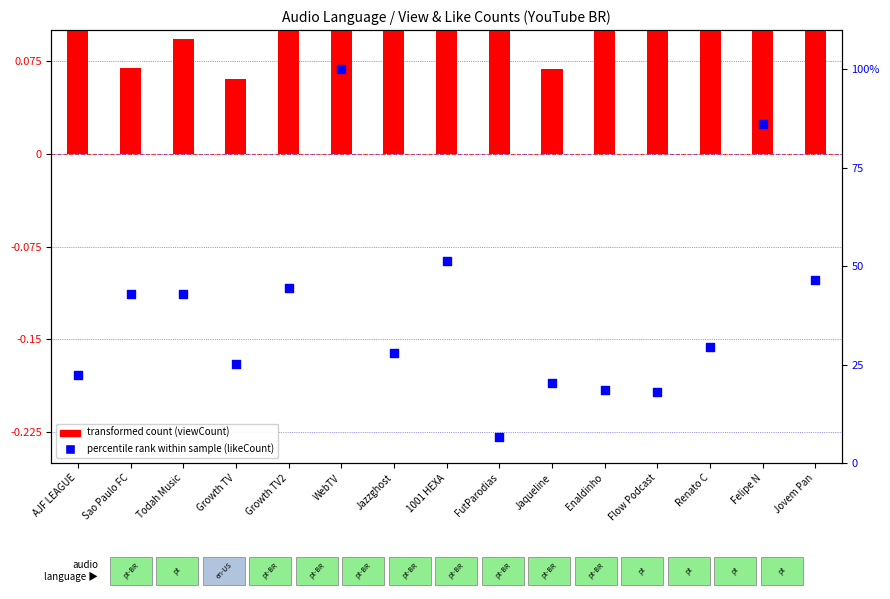

At how many categories does at least one series exceed 63?

2